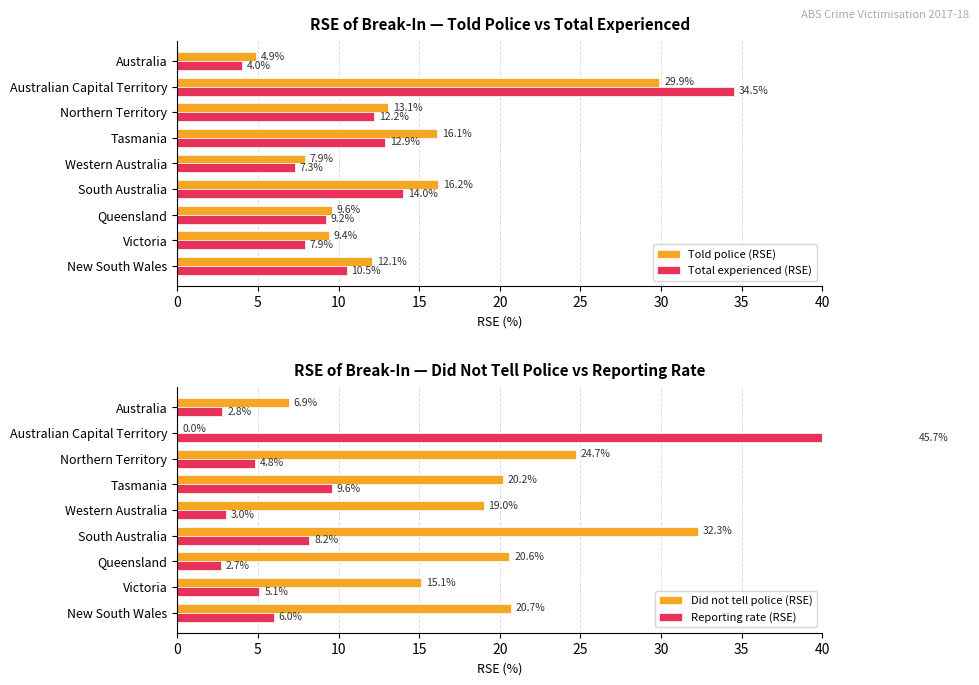

Which series has the largest total across all categories?

Did not tell police (RSE)